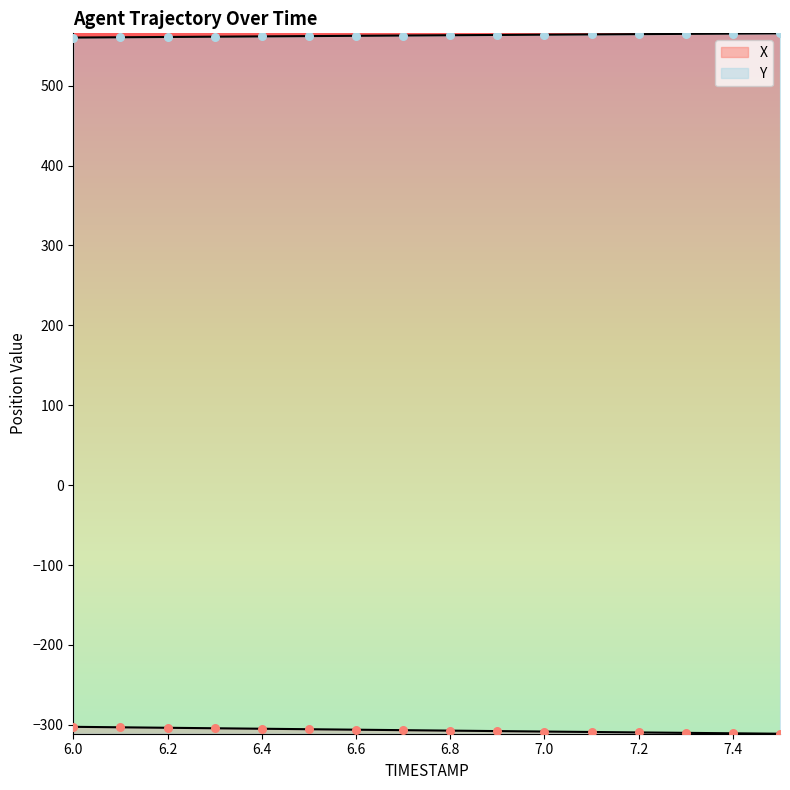

Which series contains the highest Y value?

Y